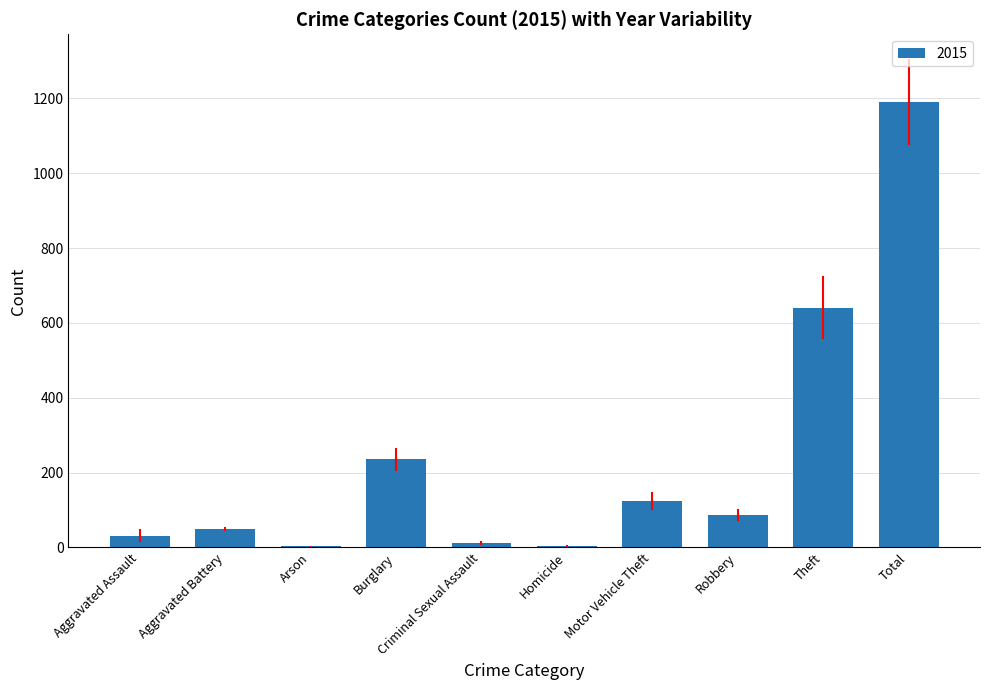

The value at Total is 588. True or false?

False